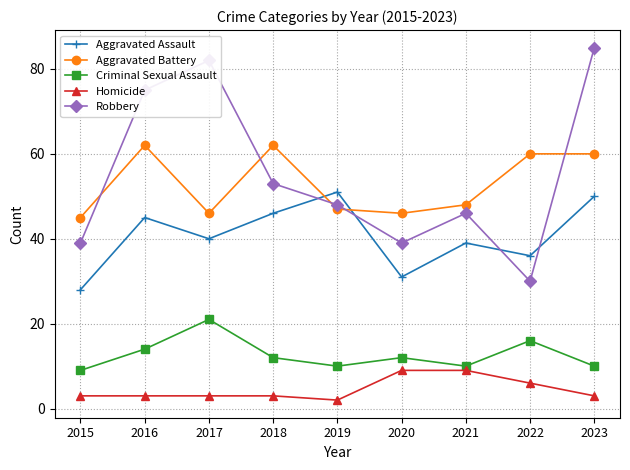

True or false: Aggravated Battery has a value of 46 at 2020.

True